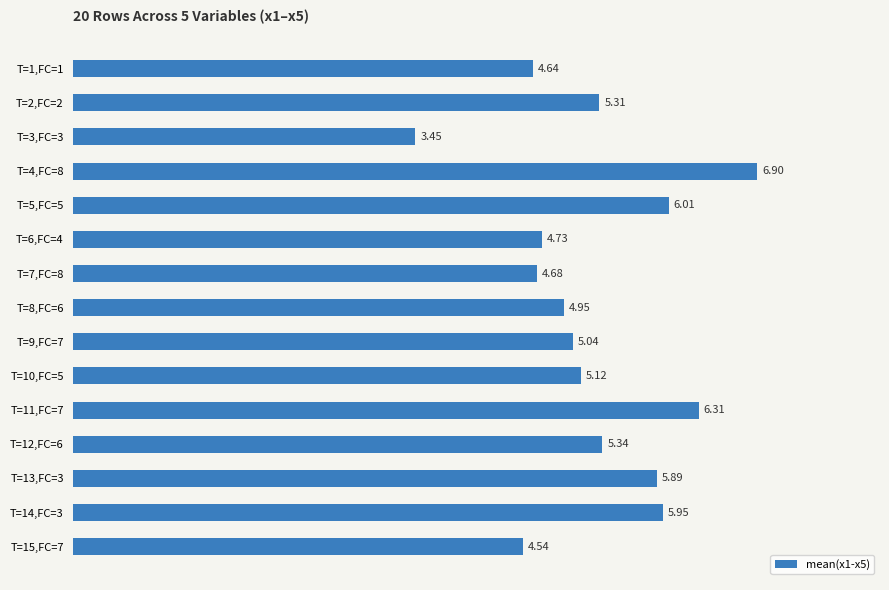

How many values are below 5?

6